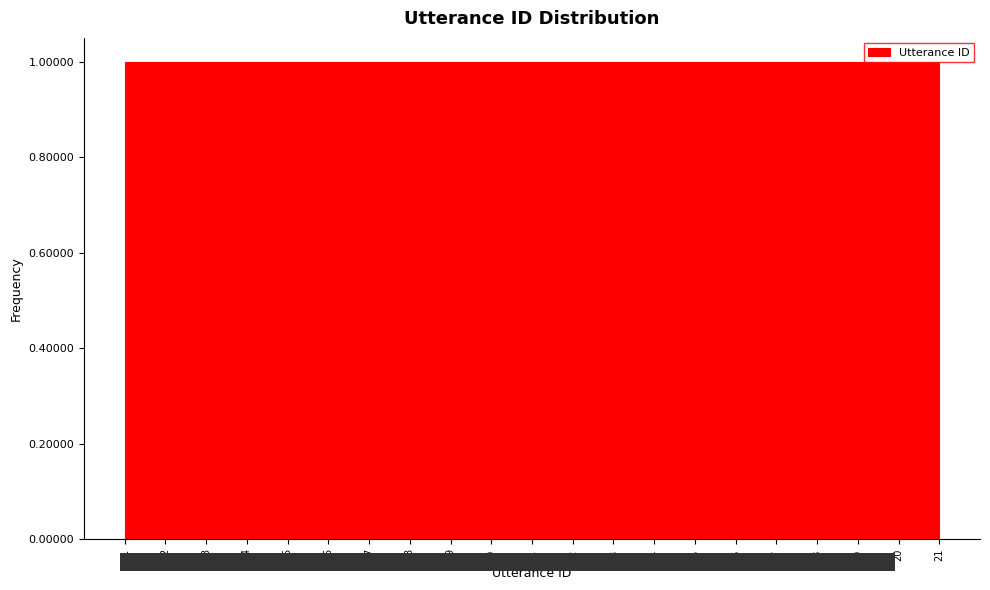

Reading left to right, list every bar in this chart as the range it spans on the x-axis followed by its height. Neither the bar edges nor the heights are printed on the chart, so give them approximately, as read against the axes.

1.0 to 2.0: 1
2.0 to 2.9: 1
2.9 to 3.9: 1
3.9 to 4.8: 1
4.8 to 5.8: 1
5.8 to 6.7: 1
6.7 to 7.7: 1
7.7 to 8.6: 1
8.6 to 9.6: 1
9.6 to 10.5: 1
10.5 to 11.5: 1
11.5 to 12.4: 1
12.4 to 13.4: 1
13.4 to 14.3: 1
14.3 to 15.3: 1
15.3 to 16.2: 1
16.2 to 17.2: 1
17.2 to 18.1: 1
18.1 to 19.1: 1
19.1 to 20.0: 1
20.0 to 21.0: 1